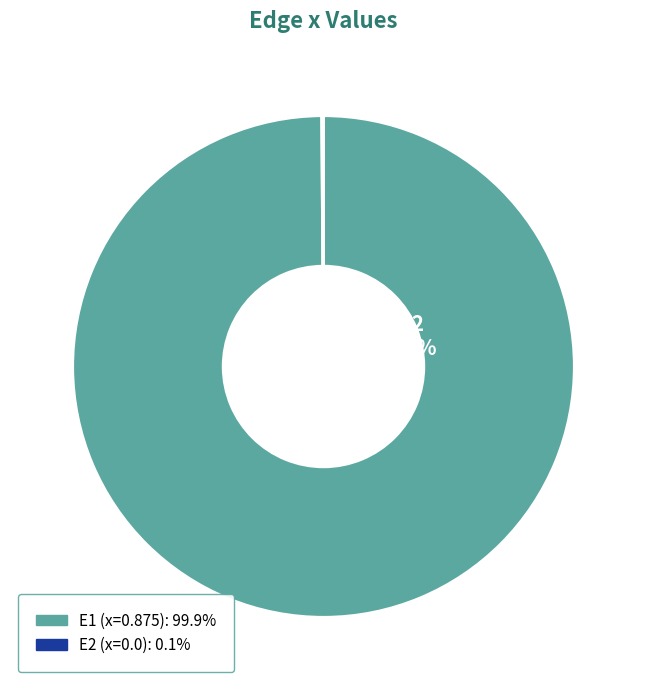

What is the change in value from E1 to E2?

-0.9